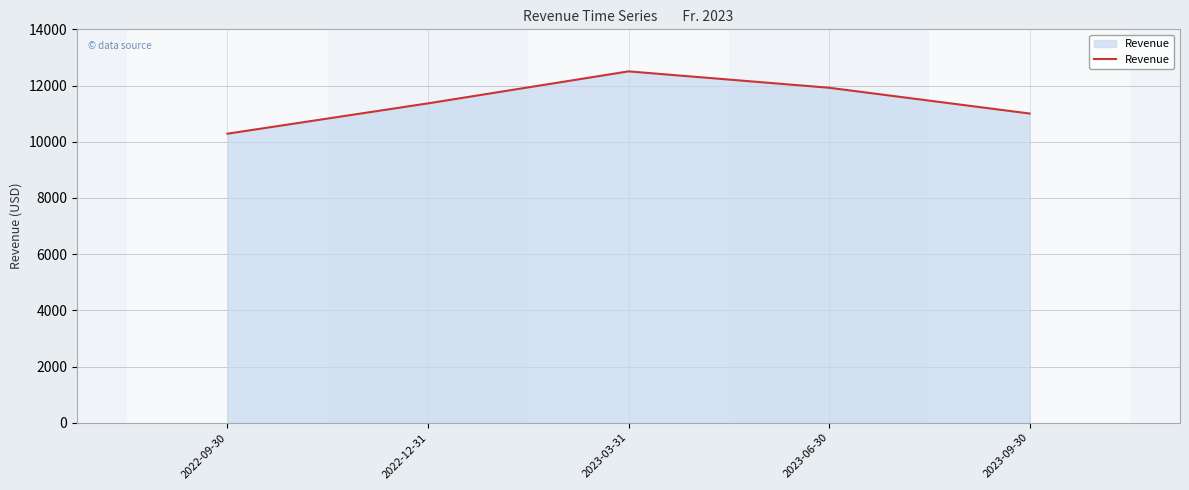

True or false: the data shows 19950 at 2022-12-31.

False